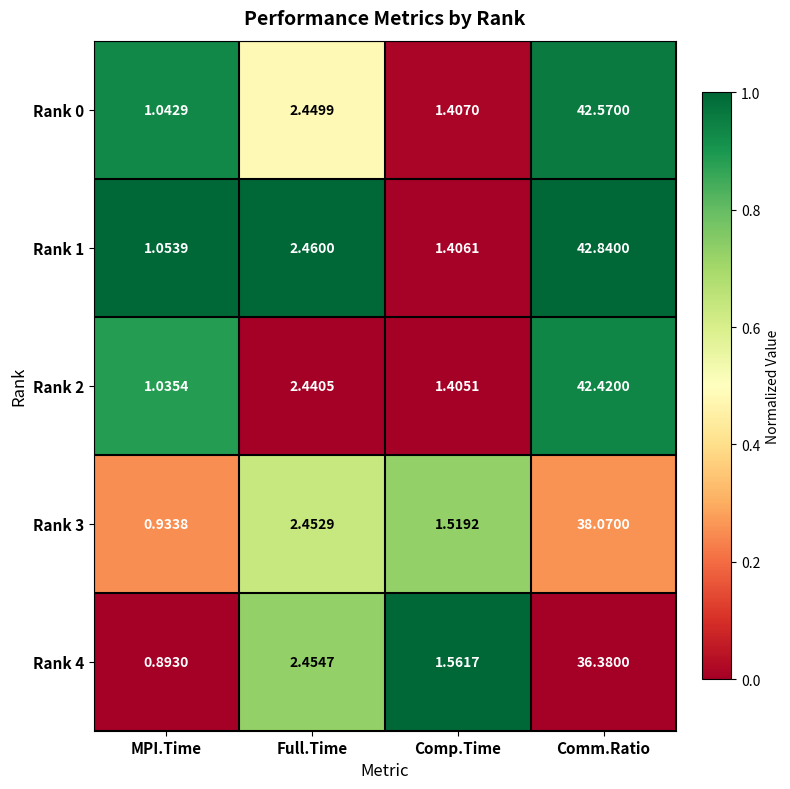

Which label corresponds to the smallest value in the chart?

MPI.Time